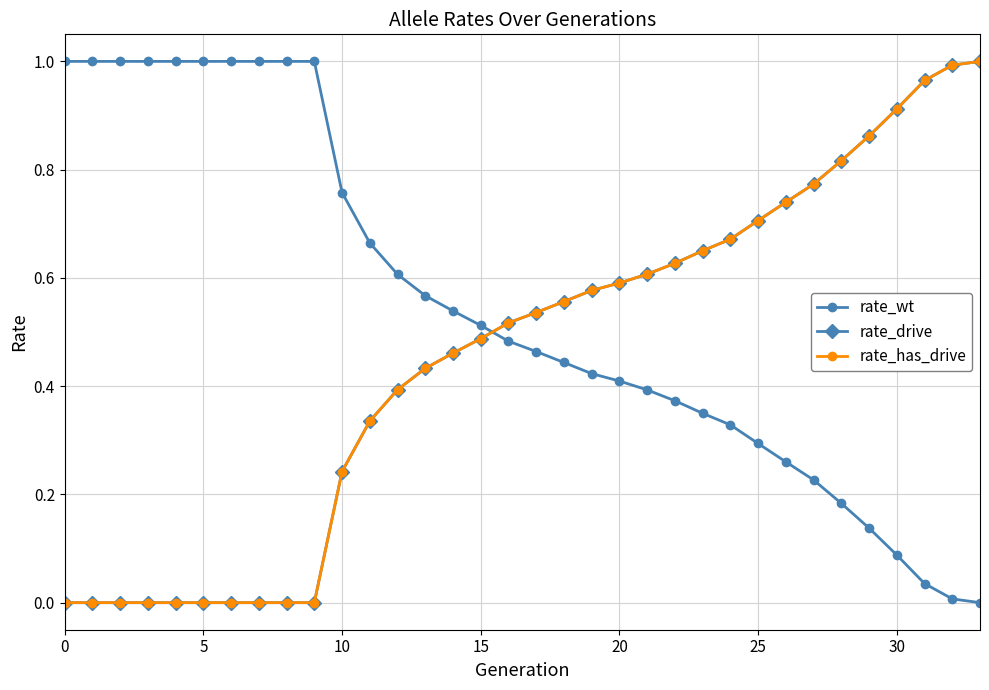

Does the chart have visible grid lines?

Yes